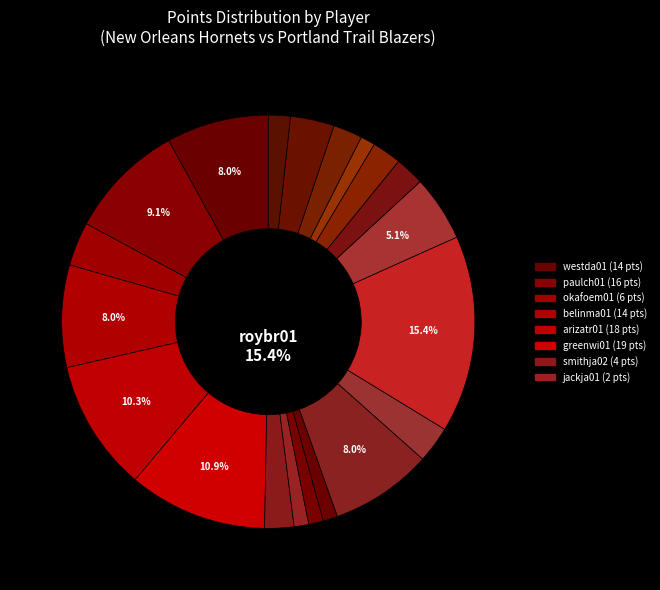

Between marksse01 and batumni01, which is larger?

marksse01